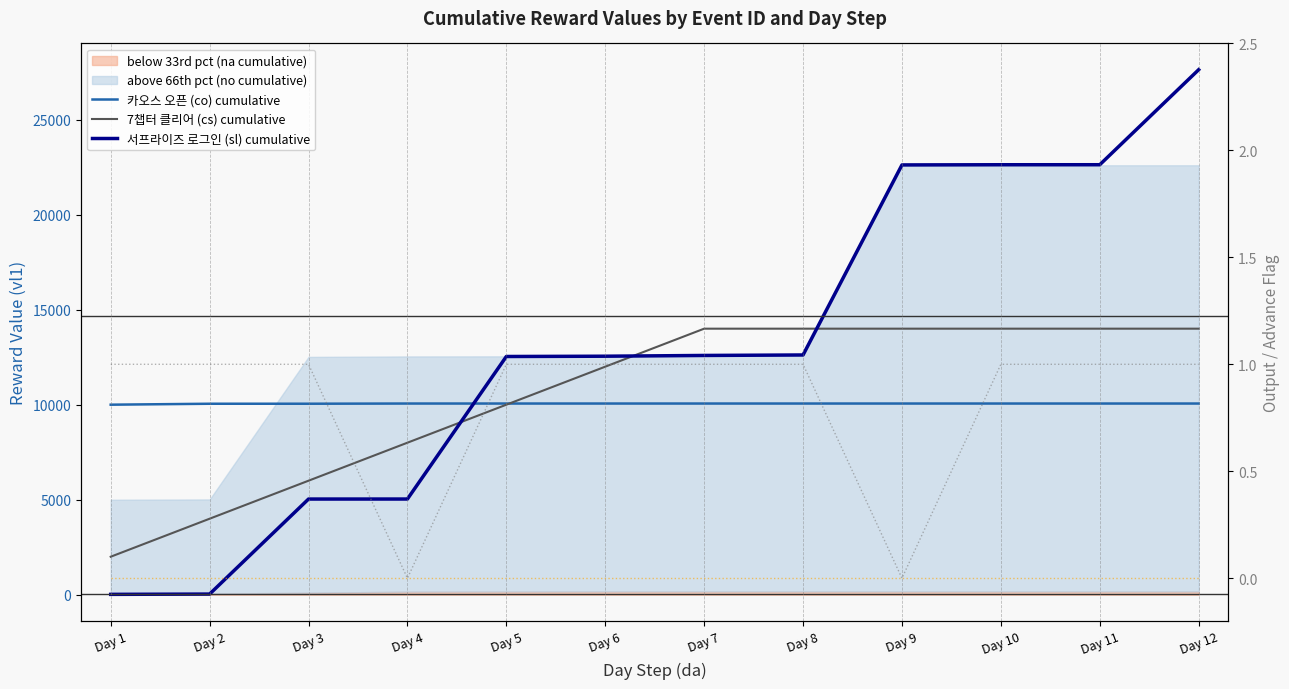

What is the value of the 서프라이즈 로그인 (sl) cumulative point at the 4th from the left?

5036